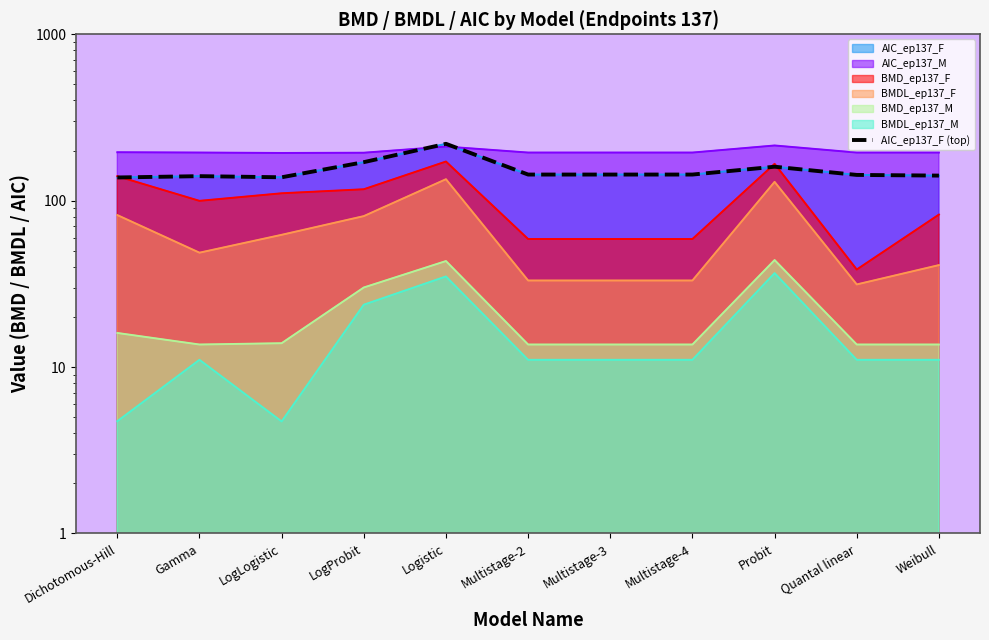

Read the value at Multistage-4.

143.5